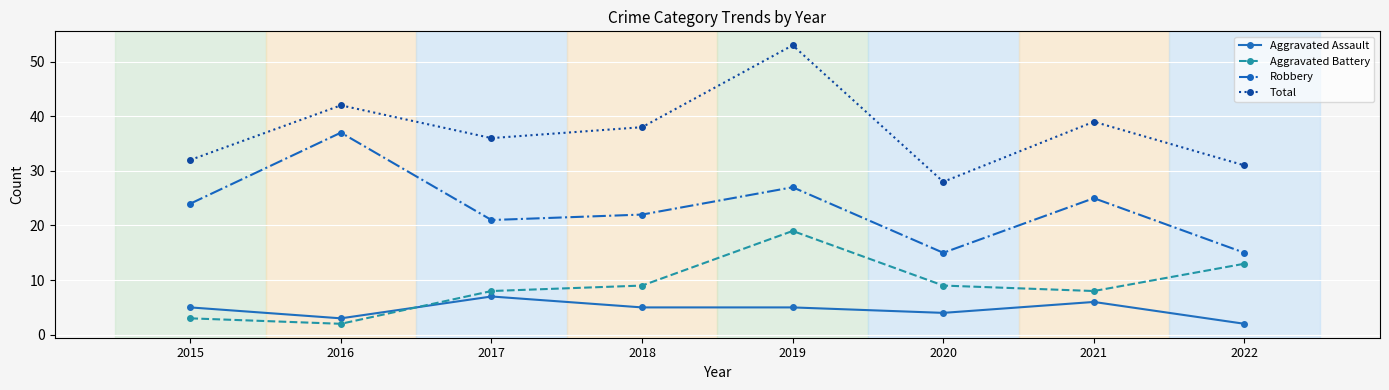

True or false: Total and Aggravated Battery intersect in this chart.

False